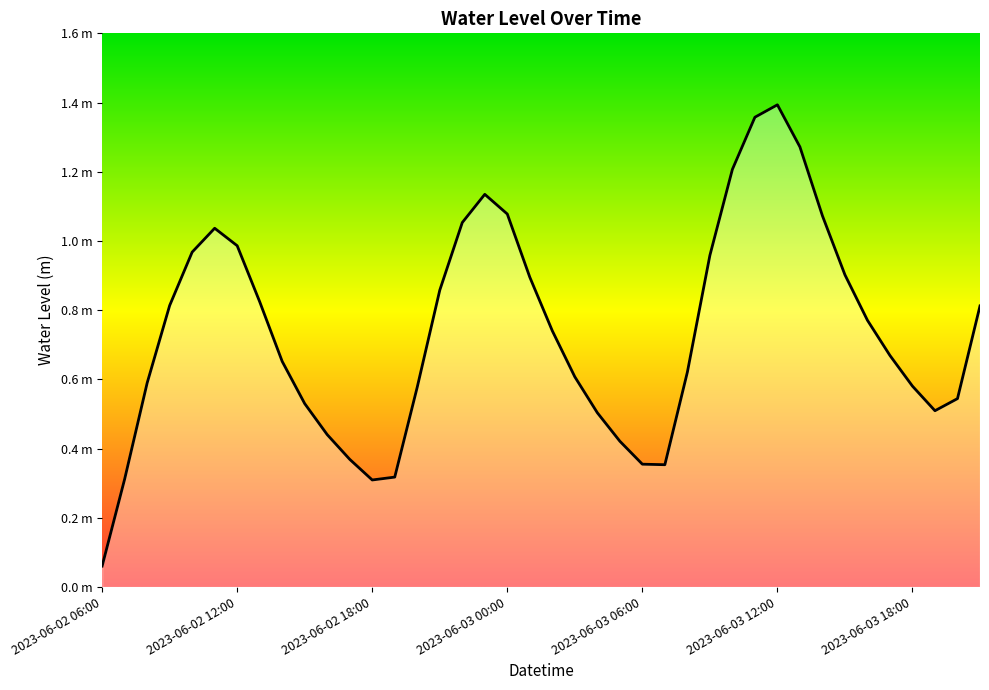

Which label corresponds to the largest value in the chart?

2023-06-03 12:00